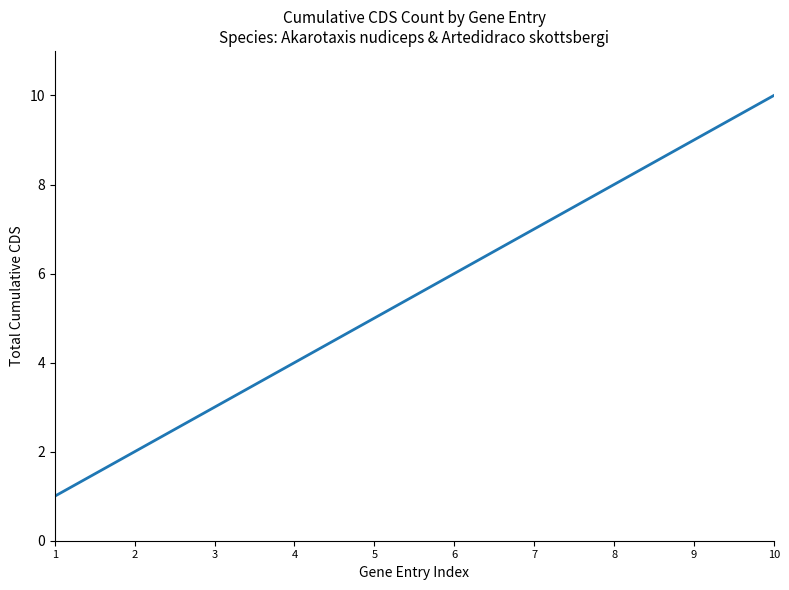

What is the sum of the values at 1 and 2?

3